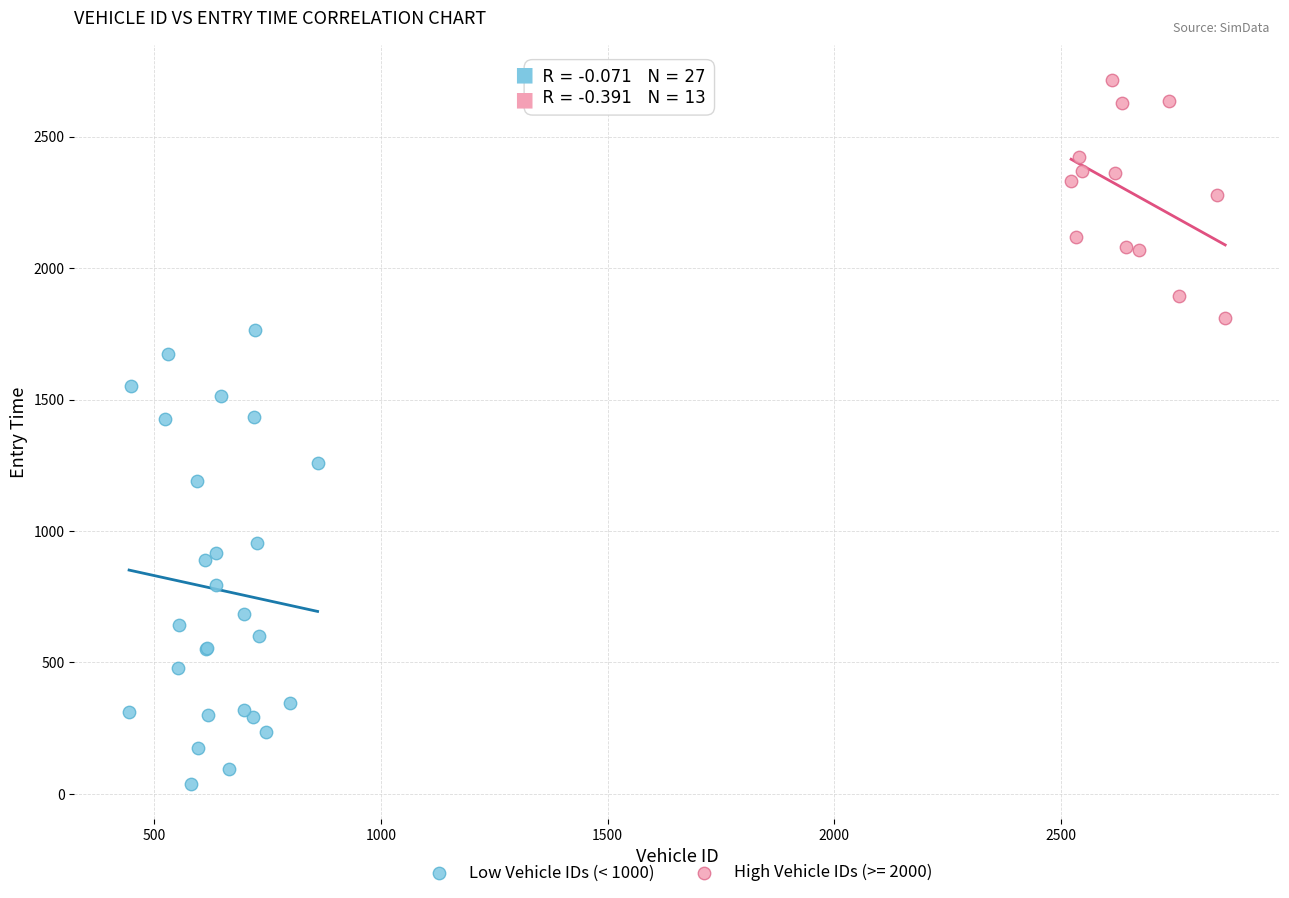

Which series reaches the maximum Y coordinate?

High Vehicle IDs (>= 2000)